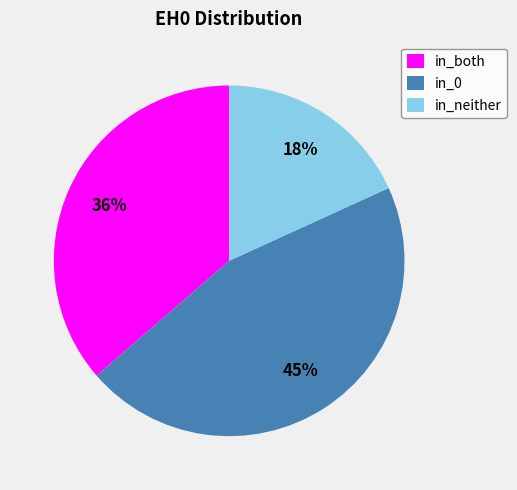

Count the number of slices in the pie.

3